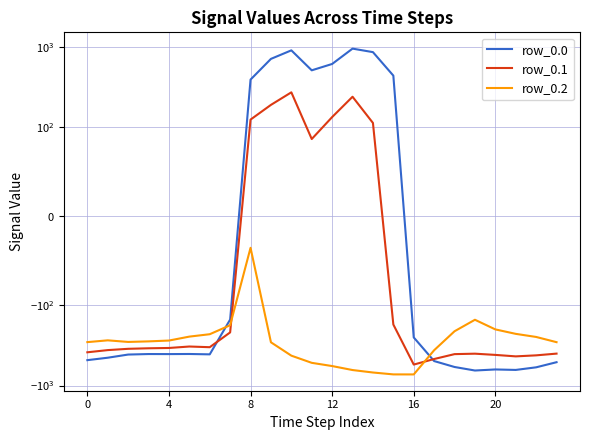

At which category is the sum across all series the highest?

10